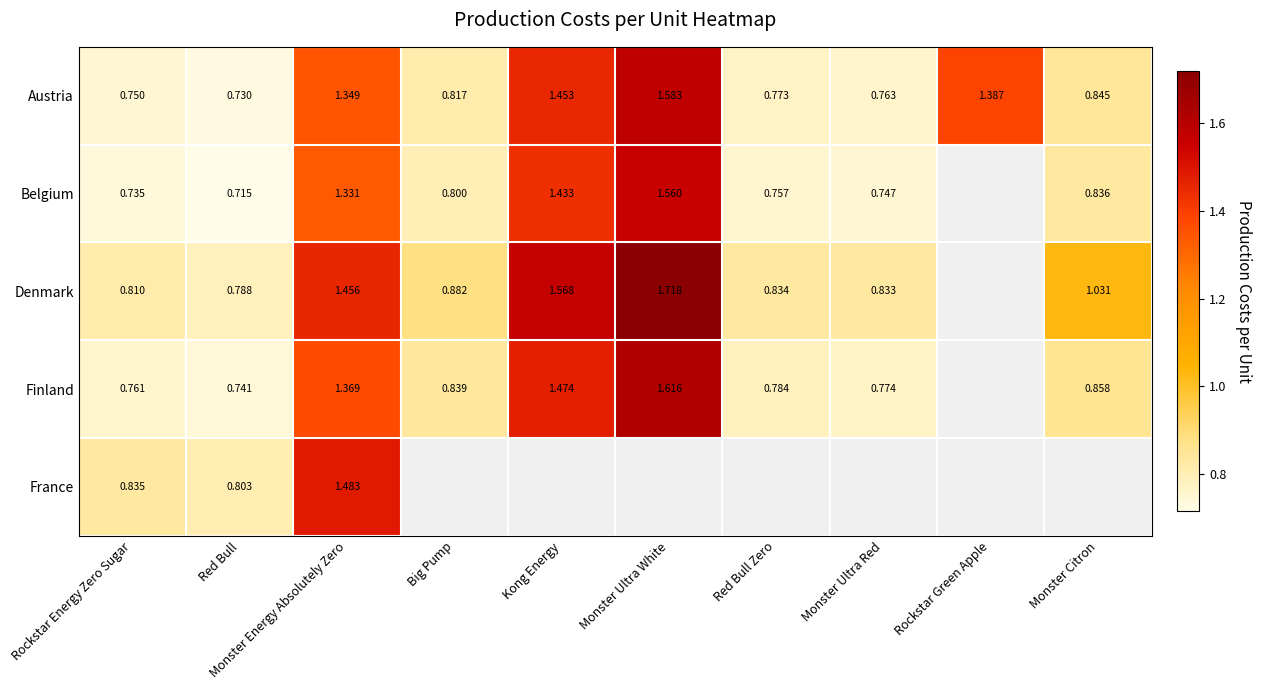

The France series shows 0.8 at Rockstar Energy Zero Sugar. True or false?

True